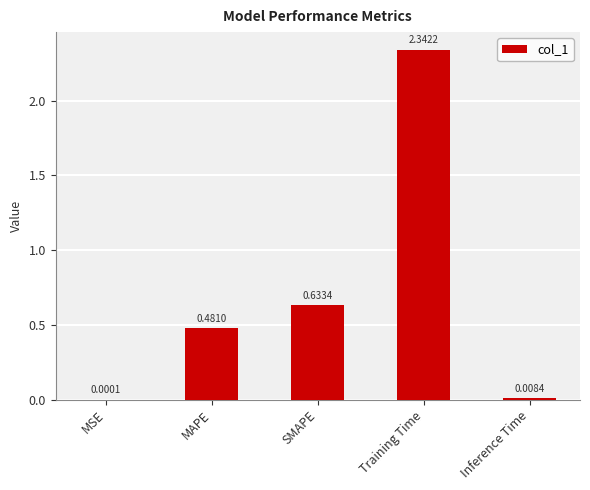

What is the change in value from MAPE to Training Time?

+1.9